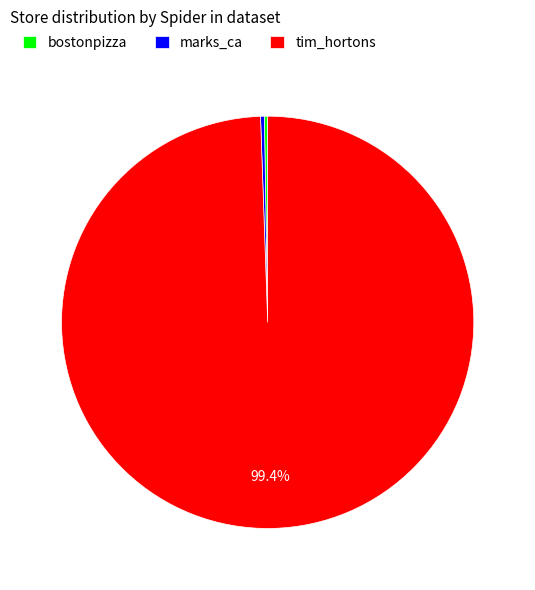

Which has a higher value, marks_ca or tim_hortons?

tim_hortons